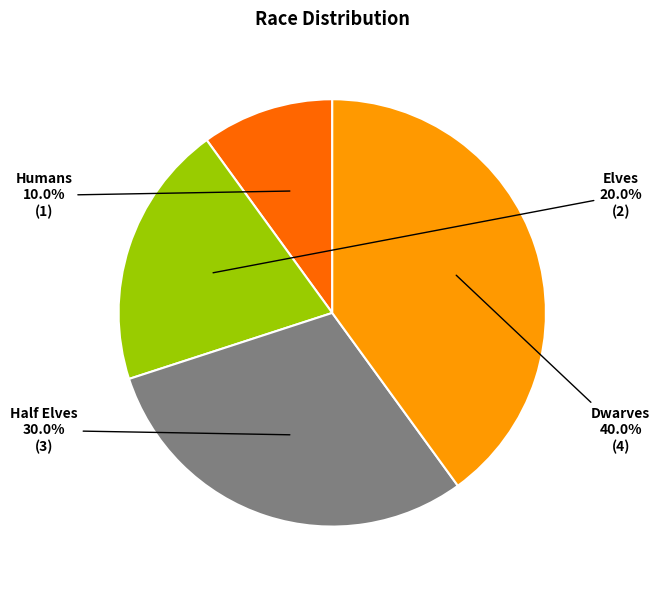

Which category has the smallest portion of the pie?

Humans